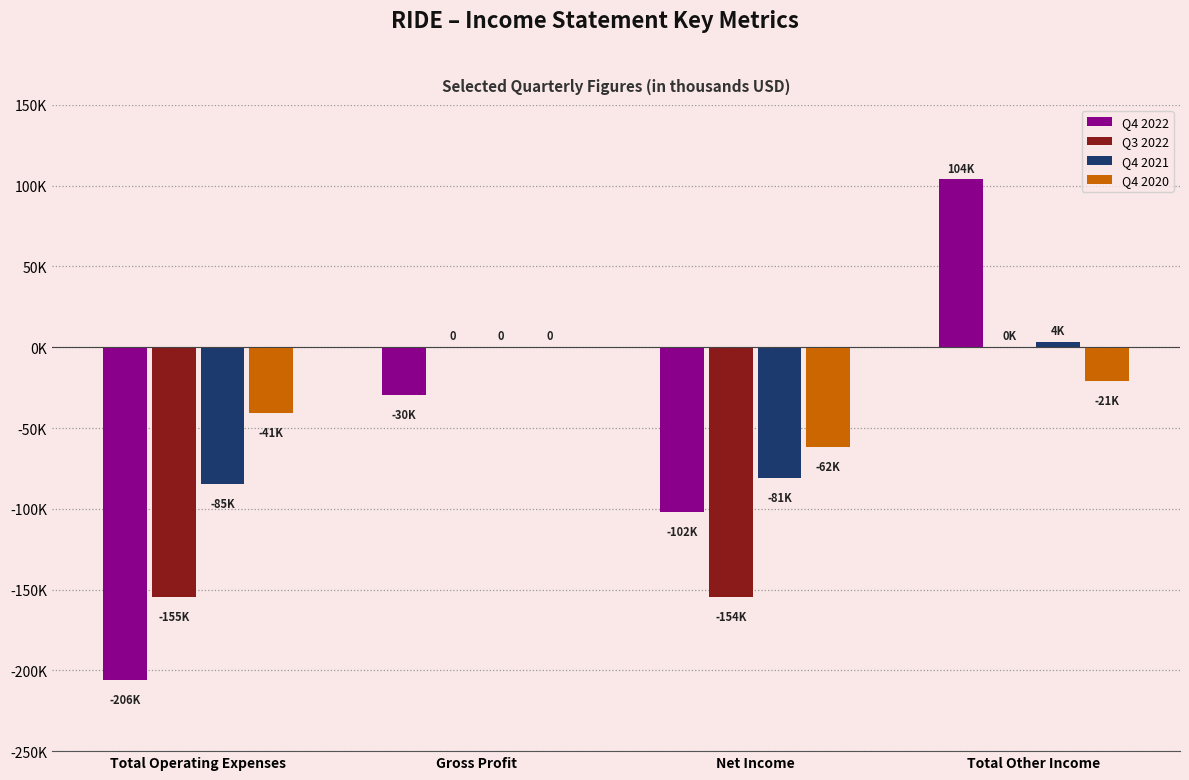

What are all the series names shown in the legend?

Q4 2022, Q3 2022, Q4 2021, Q4 2020